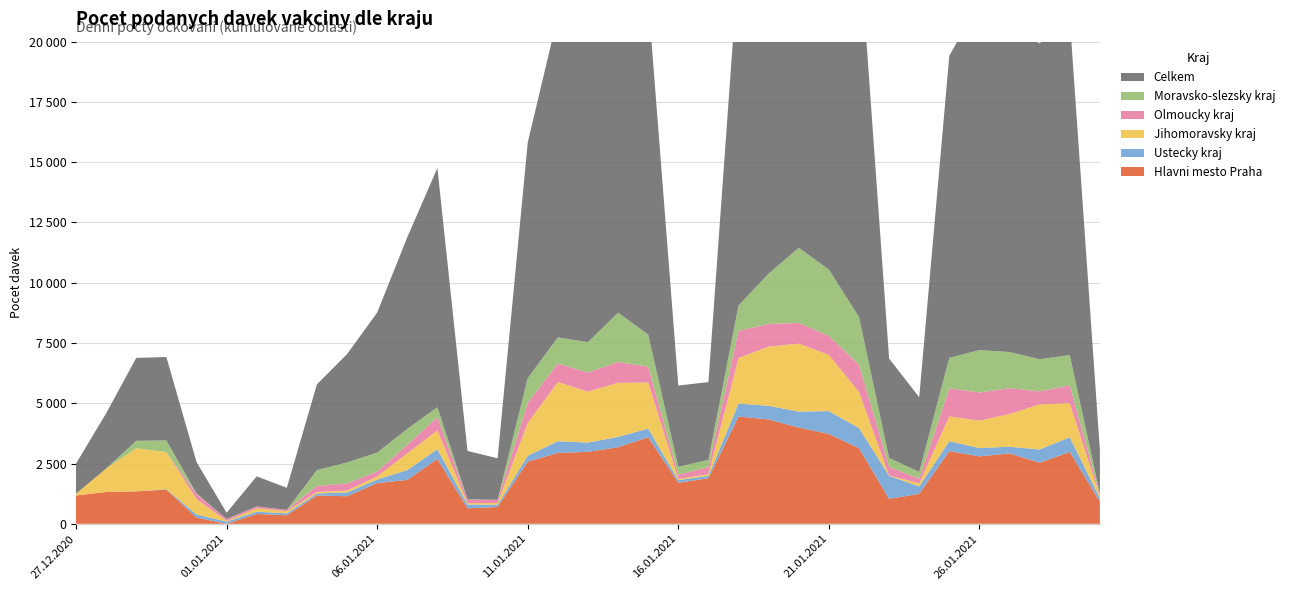

Reading left to right, list all the values displayed in this chart.

Hlavni mesto Praha: 27.12.2020=1176	28.12.2020=1318	29.12.2020=1346	30.12.2020=1417	31.12.2020=258	01.01.2021=0	02.01.2021=409	03.01.2021=354	04.01.2021=1173	05.01.2021=1142	06.01.2021=1688	07.01.2021=1821	08.01.2021=2690	09.01.2021=643	10.01.2021=698	11.01.2021=2578	12.01.2021=2939	13.01.2021=2985	14.01.2021=3175	15.01.2021=3590	16.01.2021=1702	17.01.2021=1889	18.01.2021=4451	19.01.2021=4327	20.01.2021=3993	21.01.2021=3726	22.01.2021=3136	23.01.2021=1035	24.01.2021=1242	25.01.2021=3014	26.01.2021=2798	27.01.2021=2919	28.01.2021=2533	29.01.2021=2979	30.01.2021=908
Ustecky kraj: 27.12.2020=0	28.12.2020=0	29.12.2020=0	30.12.2020=17	31.12.2020=130	01.01.2021=89	02.01.2021=94	03.01.2021=79	04.01.2021=85	05.01.2021=158	06.01.2021=146	07.01.2021=406	08.01.2021=402	09.01.2021=159	10.01.2021=96	11.01.2021=243	12.01.2021=486	13.01.2021=384	14.01.2021=429	15.01.2021=360	16.01.2021=109	17.01.2021=100	18.01.2021=537	19.01.2021=567	20.01.2021=662	21.01.2021=948	22.01.2021=840	23.01.2021=953	24.01.2021=310	25.01.2021=411	26.01.2021=344	27.01.2021=277	28.01.2021=550	29.01.2021=610	30.01.2021=151
Jihomoravsky kraj: 27.12.2020=72	28.12.2020=973	29.12.2020=1789	30.12.2020=1541	31.12.2020=639	01.01.2021=30	02.01.2021=138	03.01.2021=86	04.01.2021=61	05.01.2021=77	06.01.2021=132	07.01.2021=691	08.01.2021=781	09.01.2021=55	10.01.2021=69	11.01.2021=1361	12.01.2021=2456	13.01.2021=2112	14.01.2021=2245	15.01.2021=1909	16.01.2021=50	17.01.2021=67	18.01.2021=1887	19.01.2021=2454	20.01.2021=2822	21.01.2021=2329	22.01.2021=1496	23.01.2021=13	24.01.2021=125	25.01.2021=1030	26.01.2021=1137	27.01.2021=1354	28.01.2021=1873	29.01.2021=1410	30.01.2021=74
Olmoucky kraj: 27.12.2020=0	28.12.2020=0	29.12.2020=0	30.12.2020=0	31.12.2020=211	01.01.2021=79	02.01.2021=78	03.01.2021=61	04.01.2021=253	05.01.2021=296	06.01.2021=196	07.01.2021=356	08.01.2021=548	09.01.2021=145	10.01.2021=132	11.01.2021=833	12.01.2021=770	13.01.2021=793	14.01.2021=862	15.01.2021=660	16.01.2021=174	17.01.2021=296	18.01.2021=1136	19.01.2021=937	20.01.2021=859	21.01.2021=789	22.01.2021=1133	23.01.2021=364	24.01.2021=194	25.01.2021=1167	26.01.2021=1168	27.01.2021=1075	28.01.2021=538	29.01.2021=743	30.01.2021=76
Moravsko-slezsky kraj: 27.12.2020=1	28.12.2020=0	29.12.2020=306	30.12.2020=484	31.12.2020=24	01.01.2021=0	02.01.2021=0	03.01.2021=0	04.01.2021=652	05.01.2021=871	06.01.2021=791	07.01.2021=662	08.01.2021=415	09.01.2021=12	10.01.2021=0	11.01.2021=1025	12.01.2021=1079	13.01.2021=1262	14.01.2021=2046	15.01.2021=1332	16.01.2021=328	17.01.2021=301	18.01.2021=1045	19.01.2021=2096	20.01.2021=3115	21.01.2021=2755	22.01.2021=1977	23.01.2021=365	24.01.2021=280	25.01.2021=1263	26.01.2021=1759	27.01.2021=1499	28.01.2021=1333	29.01.2021=1257	30.01.2021=42
Celkem: 27.12.2020=1249	28.12.2020=2291	29.12.2020=3441	30.12.2020=3459	31.12.2020=1306	01.01.2021=260	02.01.2021=1250	03.01.2021=913	04.01.2021=3561	05.01.2021=4494	06.01.2021=5808	07.01.2021=7950	08.01.2021=9923	09.01.2021=2008	10.01.2021=1722	11.01.2021=9774	12.01.2021=13346	13.01.2021=13464	14.01.2021=15158	15.01.2021=13906	16.01.2021=3372	17.01.2021=3225	18.01.2021=14235	19.01.2021=15123	20.01.2021=16145	21.01.2021=17193	22.01.2021=15755	23.01.2021=4127	24.01.2021=3098	25.01.2021=12535	26.01.2021=14430	27.01.2021=13415	28.01.2021=13102	29.01.2021=13953	30.01.2021=1795